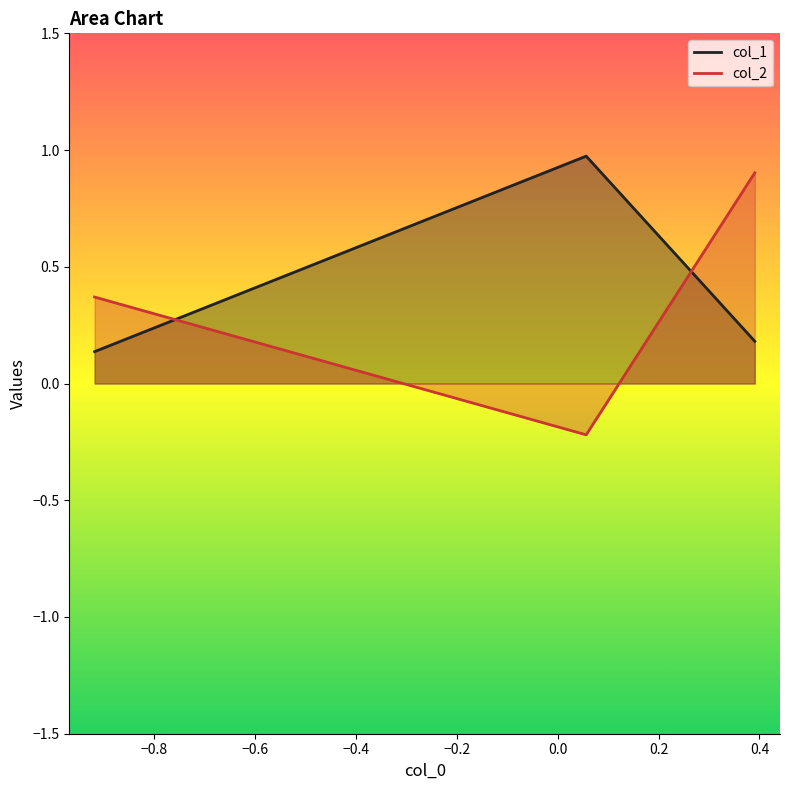

Which series has the largest range (max minus min)?

col_2